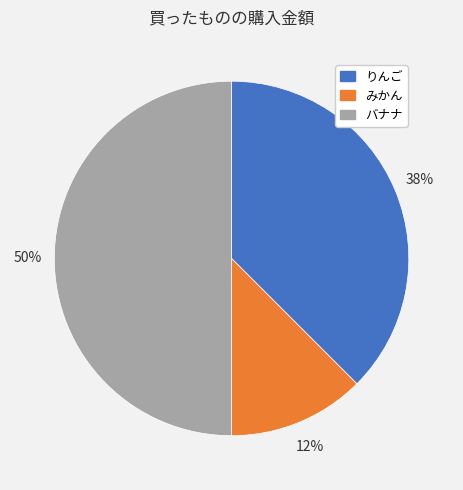

To the nearest percent, what portion does バナナ represent?

50%